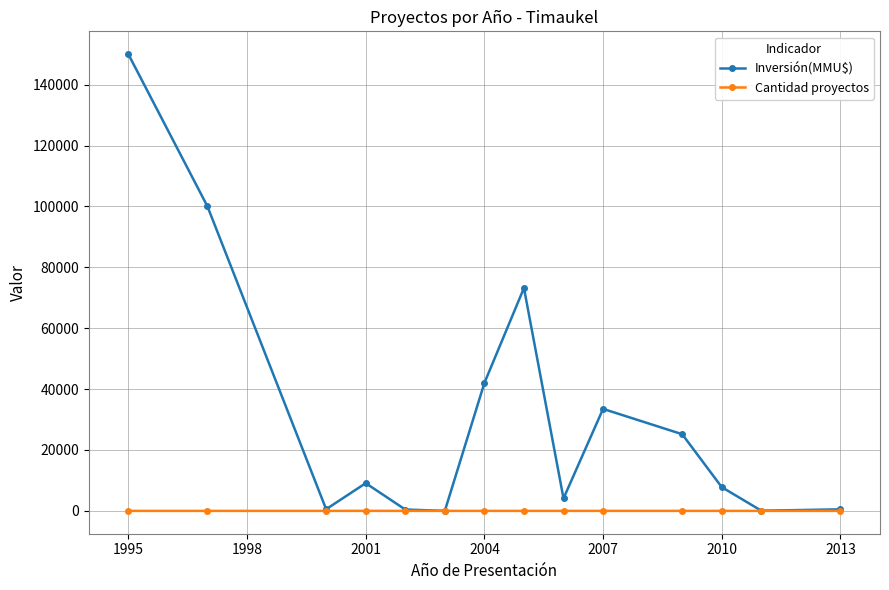

Which series has the largest total across all categories?

Inversión(MMU$)